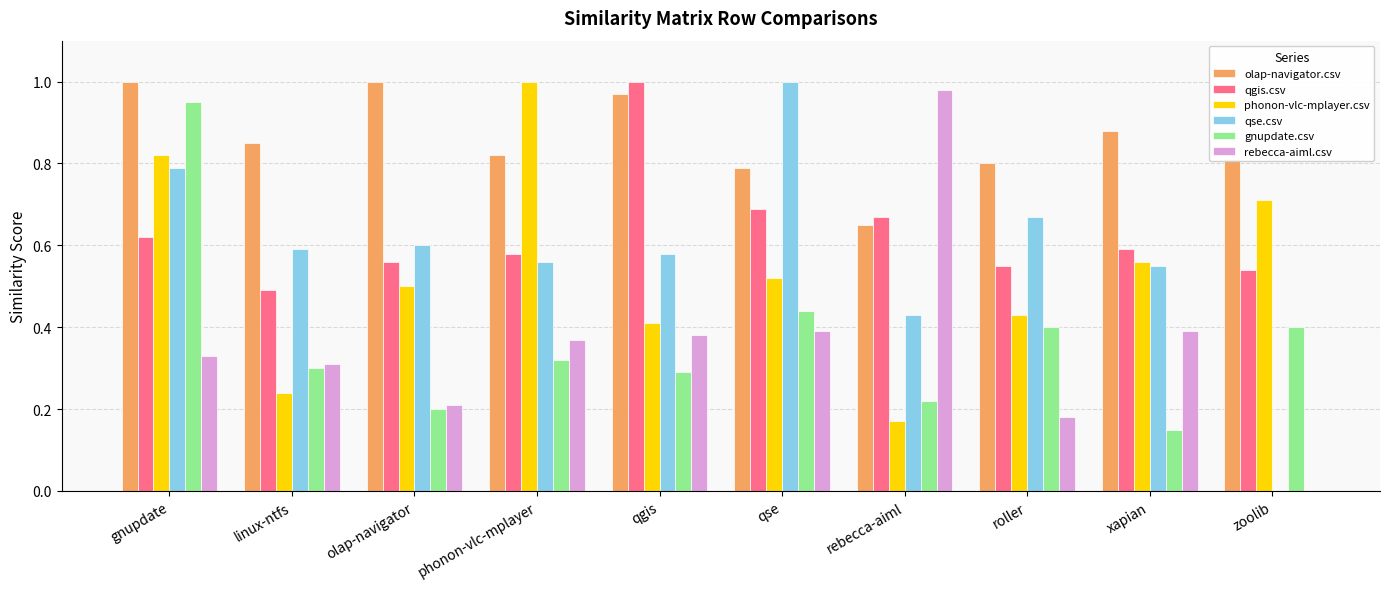

At which category is the sum across all series the highest?

gnupdate